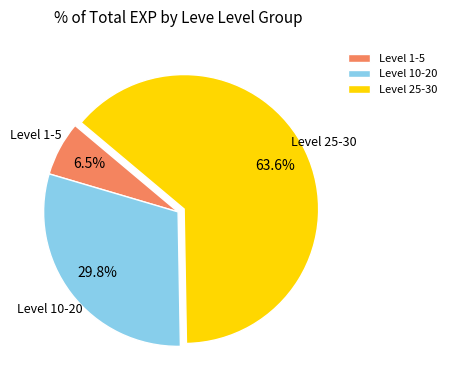

Count the number of slices in the pie.

3